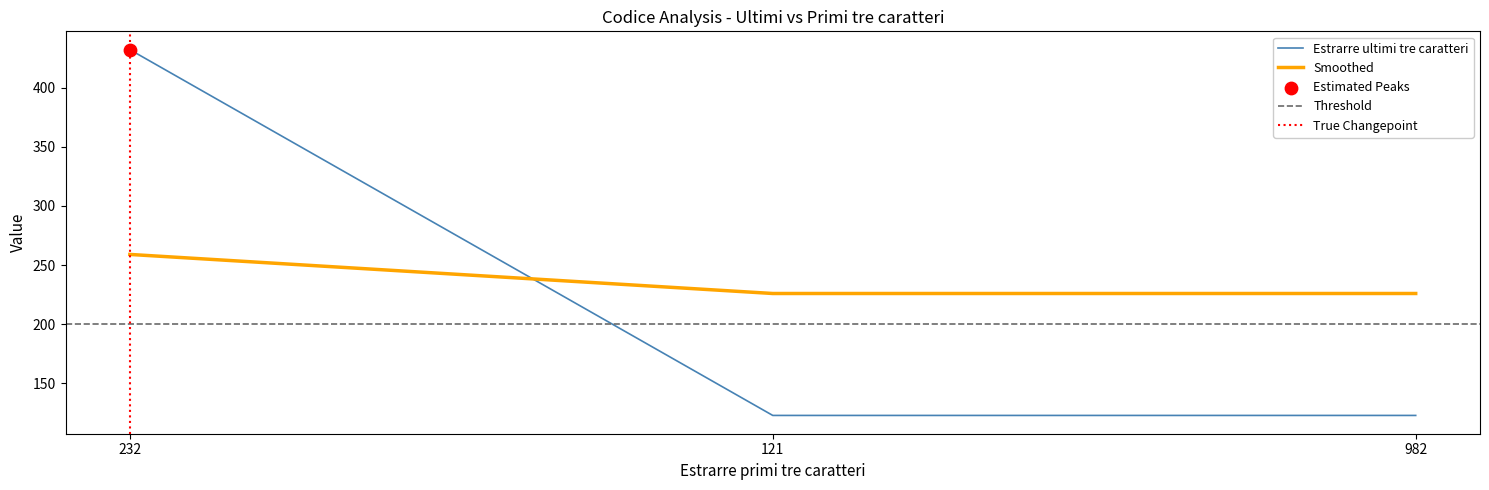

Approximately how many times larger is the value at 232 compared to 121?

3.5